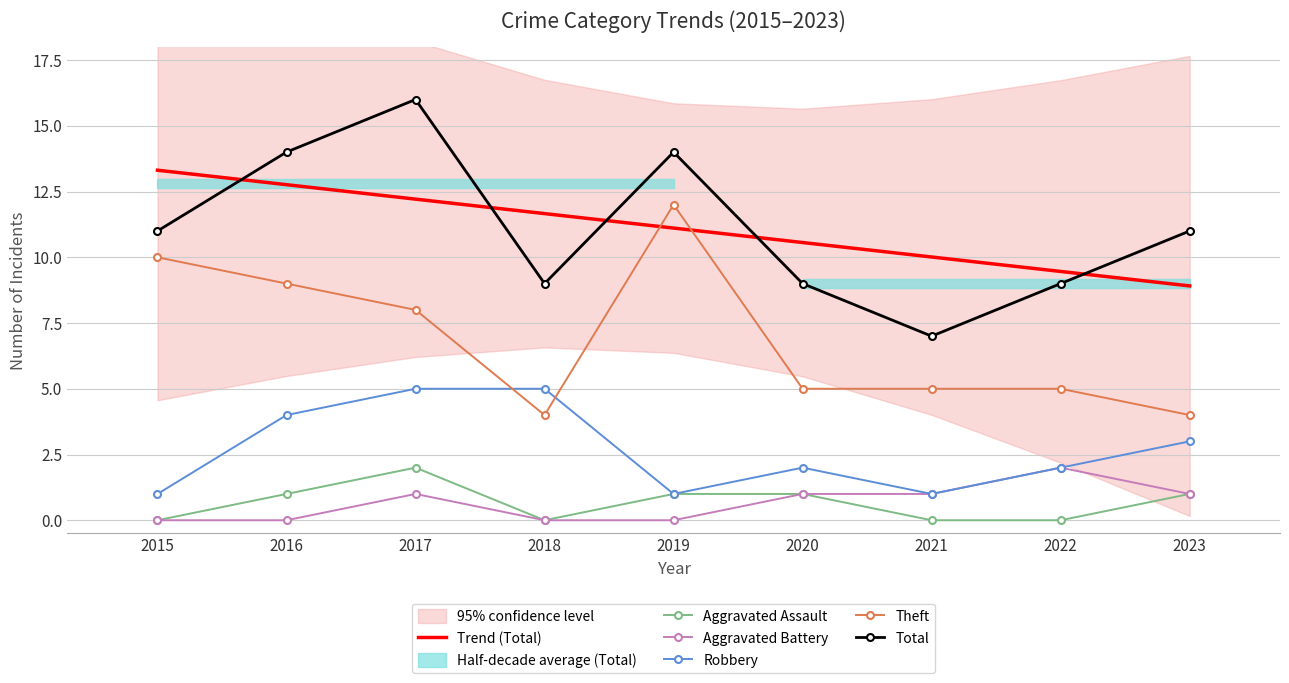

Which series has the largest total across all categories?

Trend (Total)